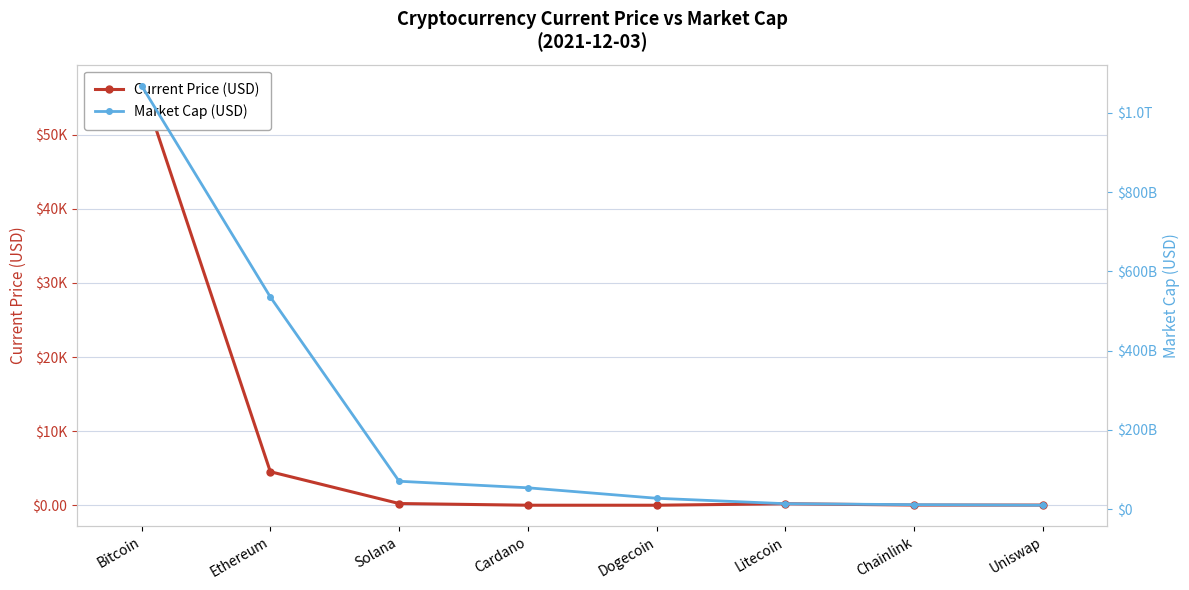

What position from the right is Ethereum?

7